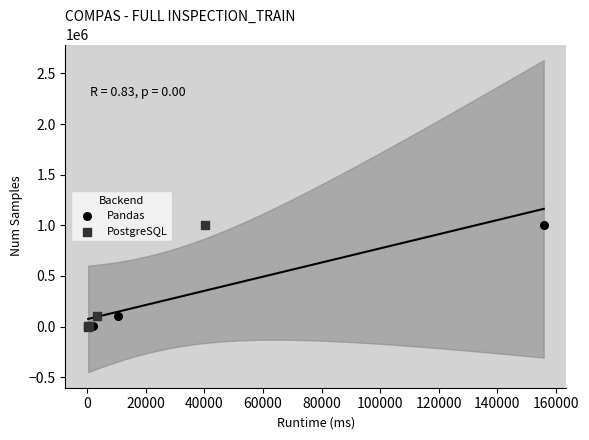

What are all the series names shown in the legend?

Pandas, PostgreSQL